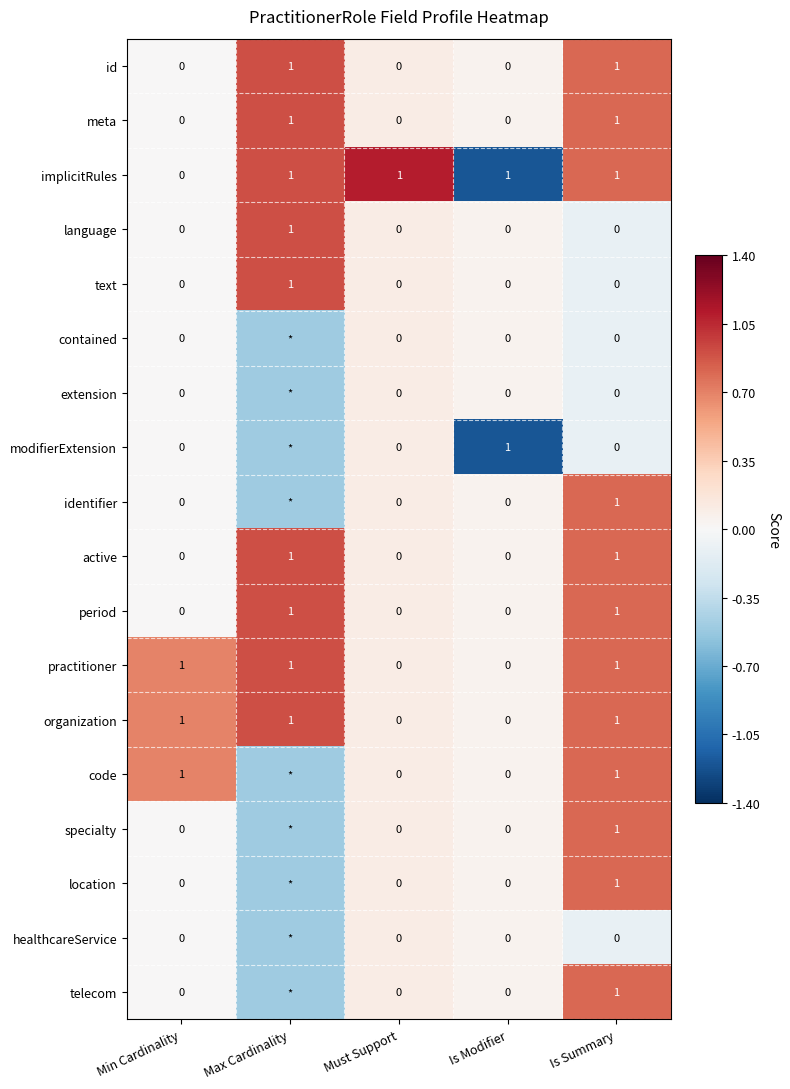

At how many categories does at least one series exceed 0?

5